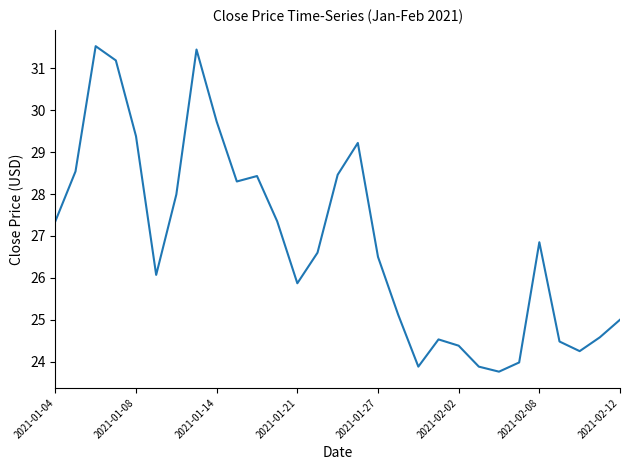

Count the number of values greater than 26.

17